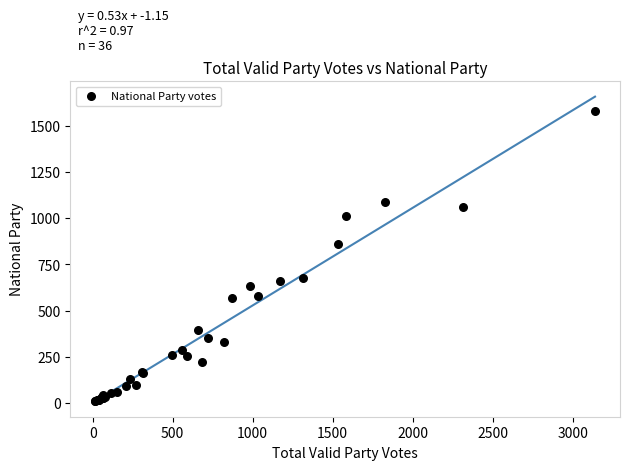

What Y value in the scatter plot is closest to 795?

862